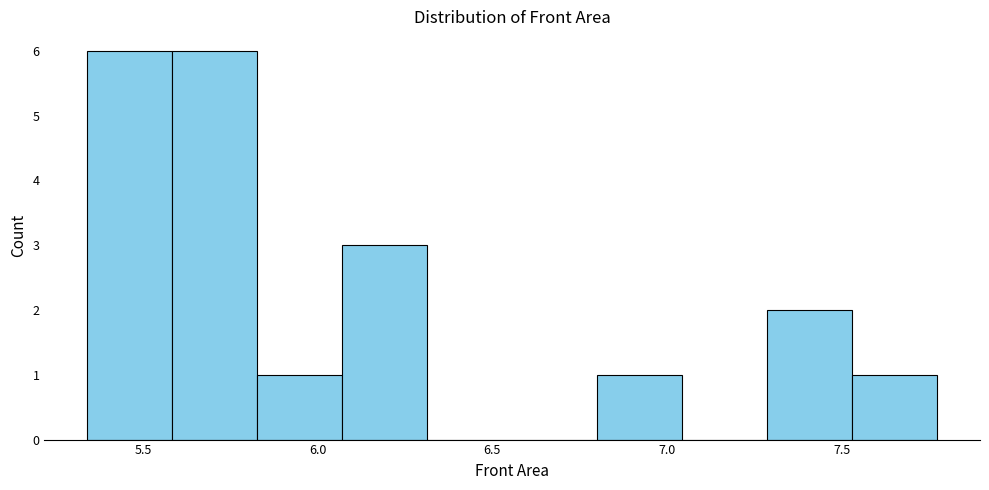

What is the height of the bar covering 6.05 to 6.30 on the x-axis? Neither the bar edges nor the heights are printed on the chart, so give them approximately, as read against the axes.

3